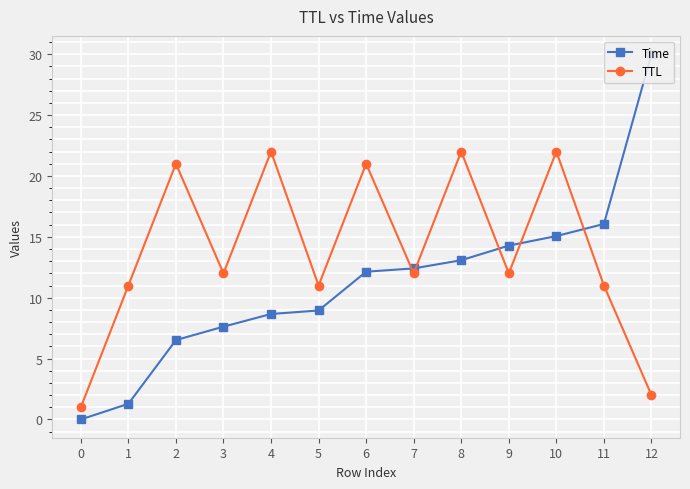

What is the difference between the highest and lowest values at 1?

9.7